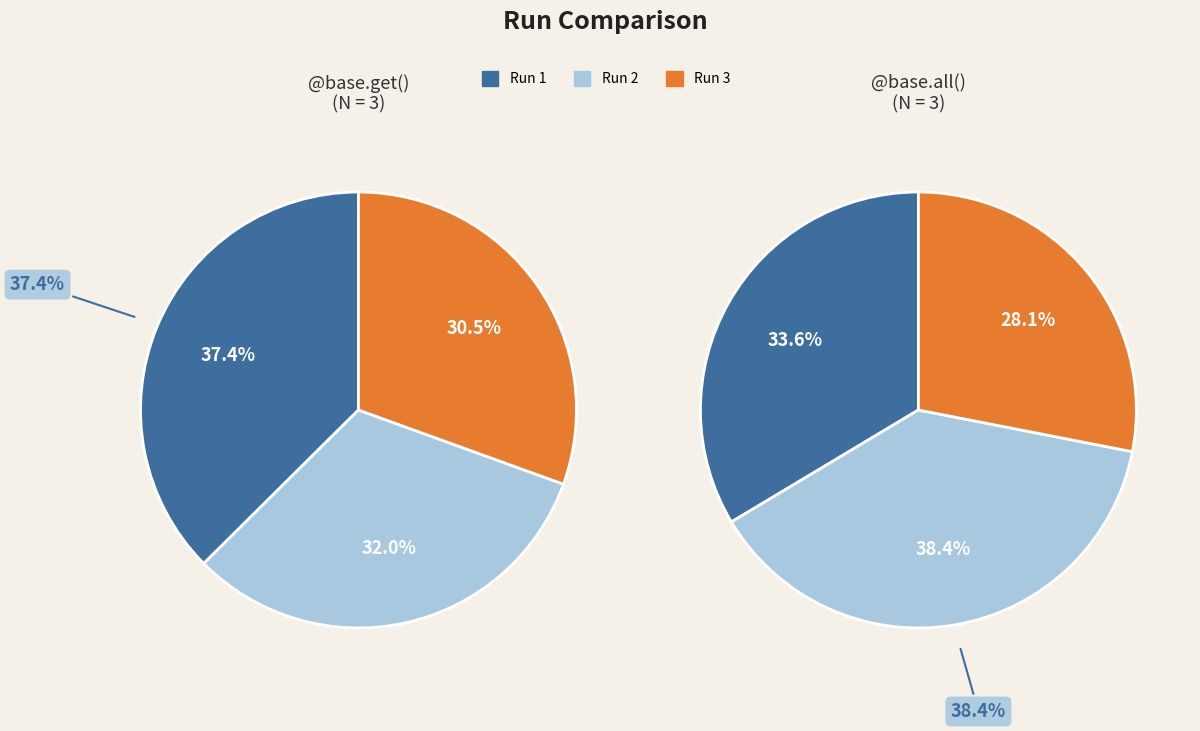

Is it true that 3 is 18% of the pie?

True